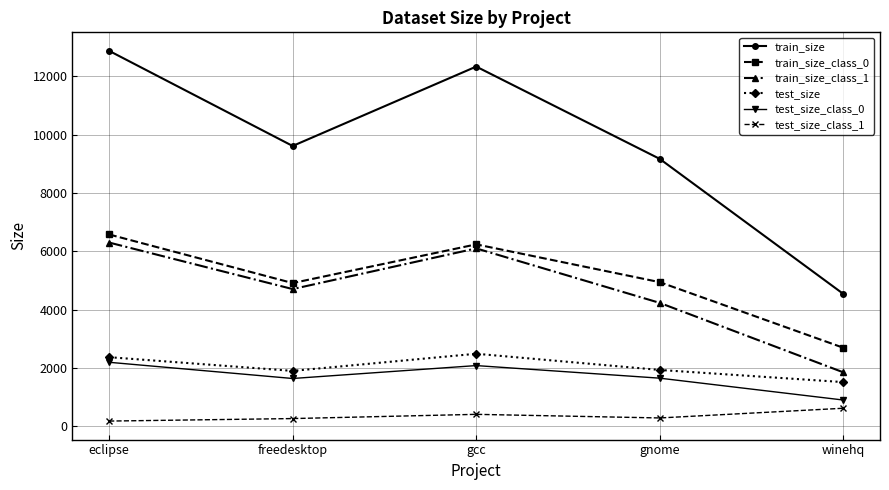

What is the total value across all series at winehq?

12102